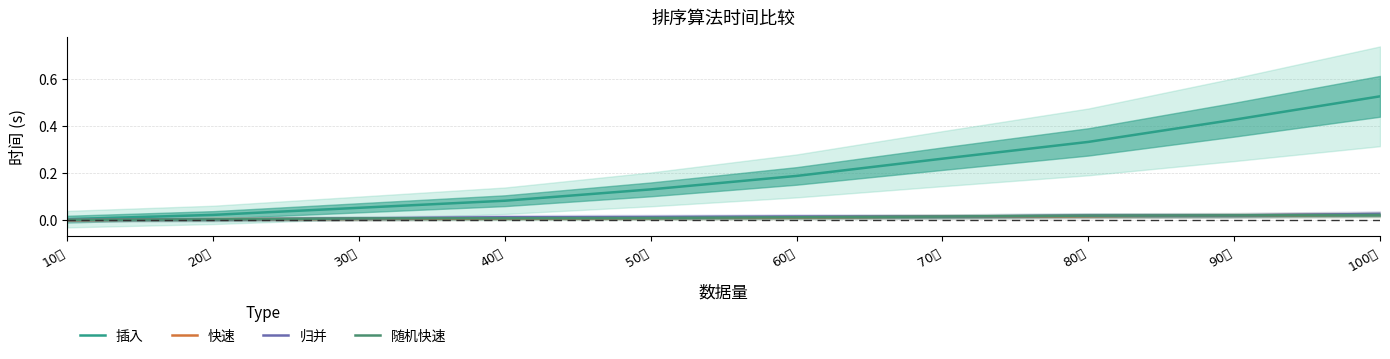

What is the difference between the 插入 values at 100万 and 70万?

0.3